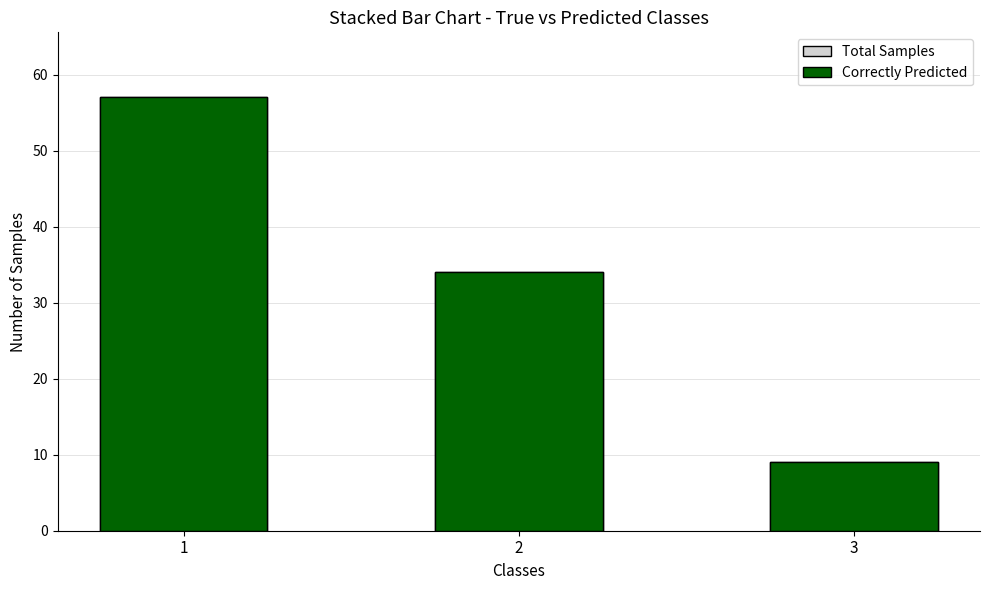

True or false: Total Samples has a value of 4 at 3.

False